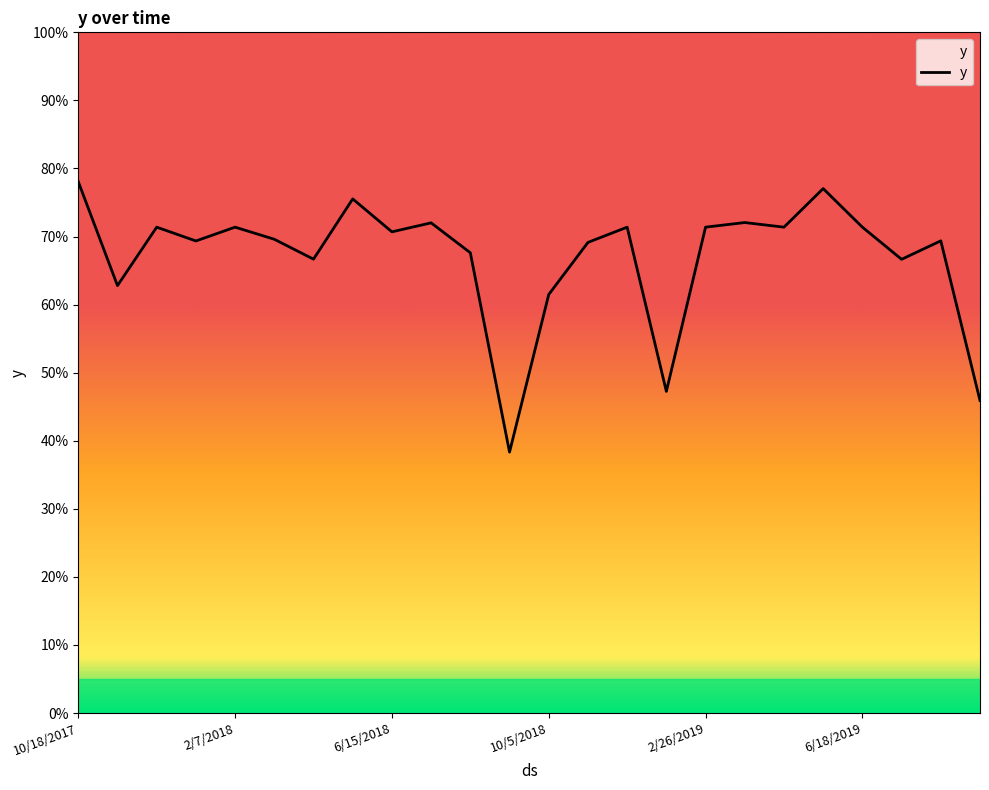

How many interior local valleys (lower than both neighbors) does the data have?

8